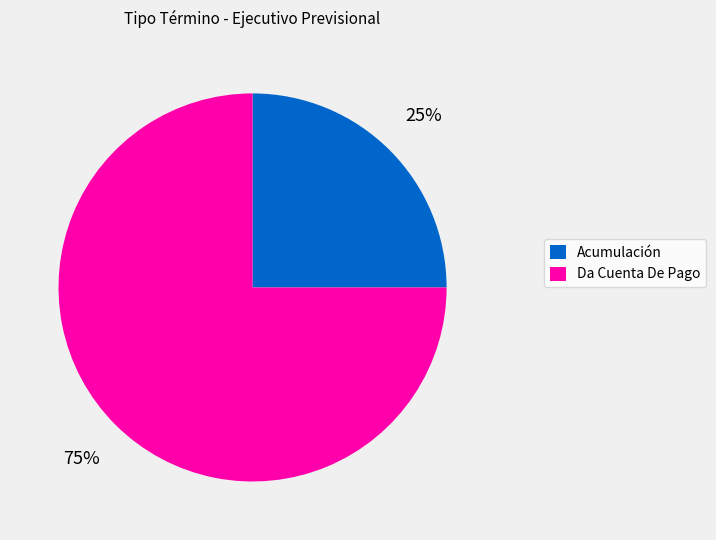

To the nearest percent, what portion does Da Cuenta De Pago represent?

75%